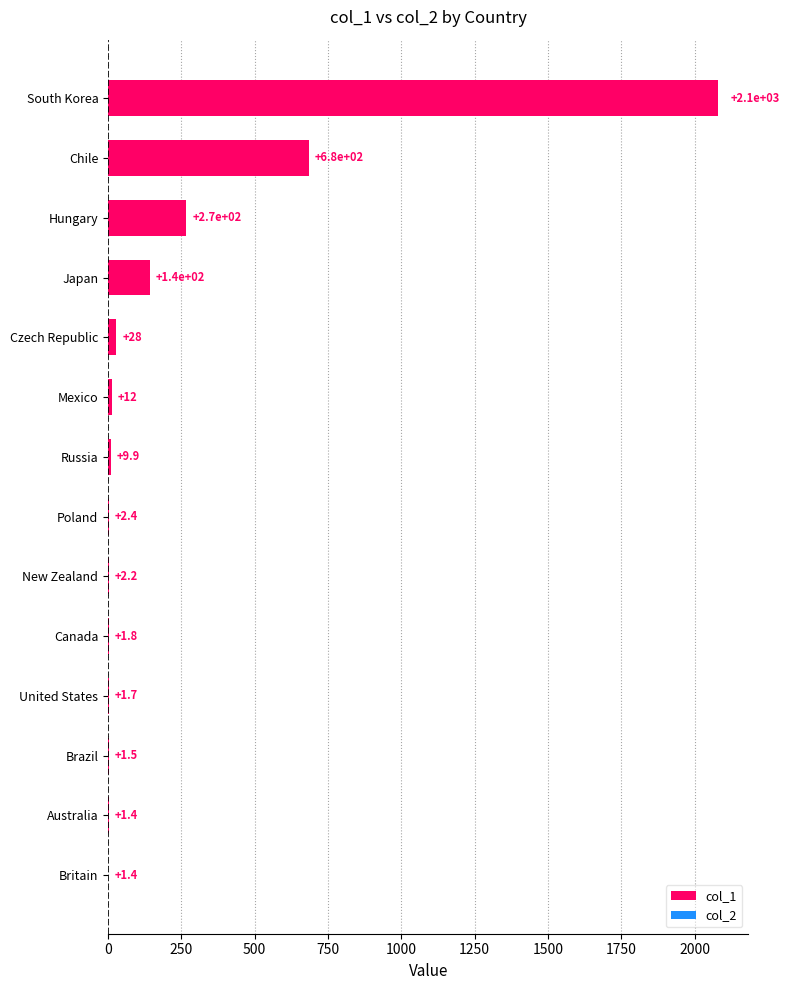

Which has a higher value, Poland or Britain?

Poland